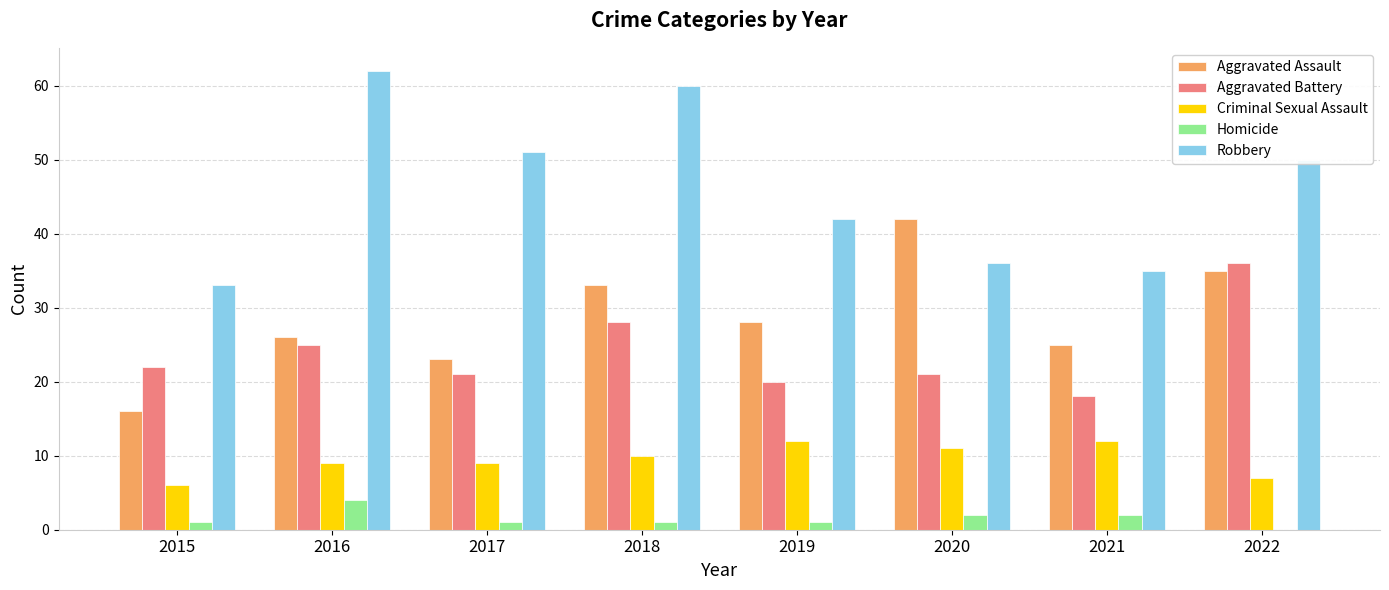

The Criminal Sexual Assault series shows 9 at 2017. True or false?

True